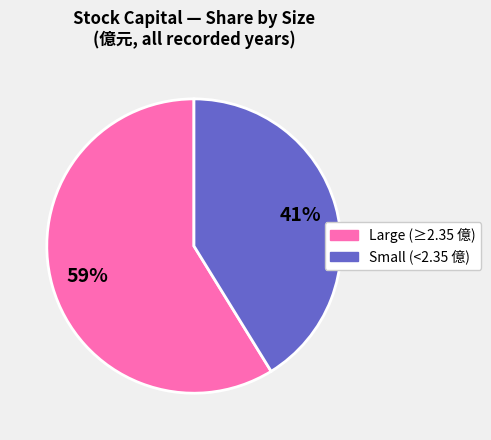

To the nearest percent, what is the average slice percentage?

50%